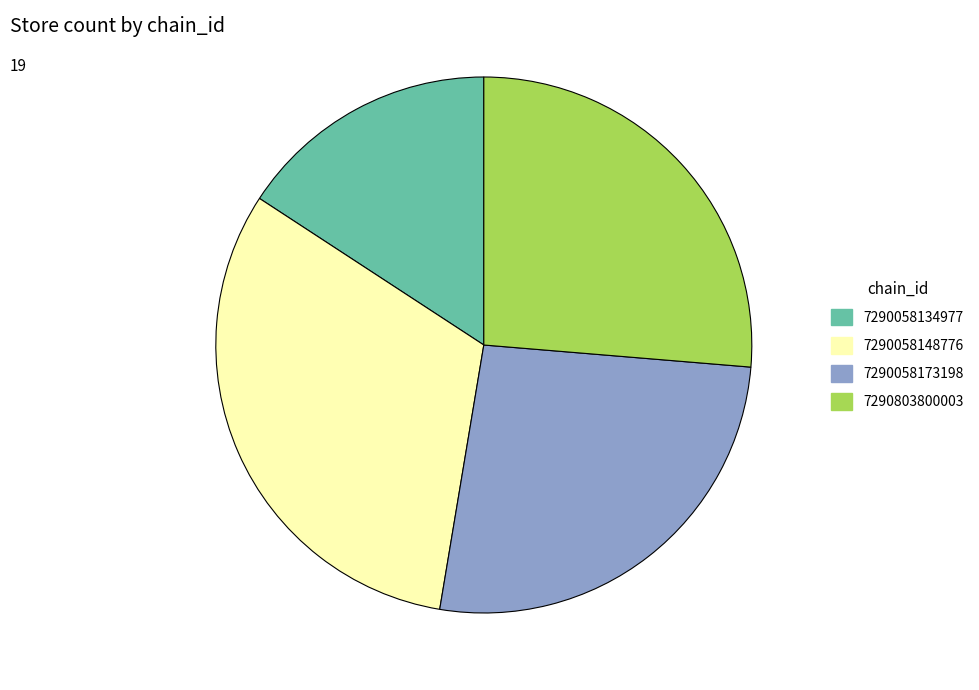

Does 7290058148776 represent more than half of the total?

No